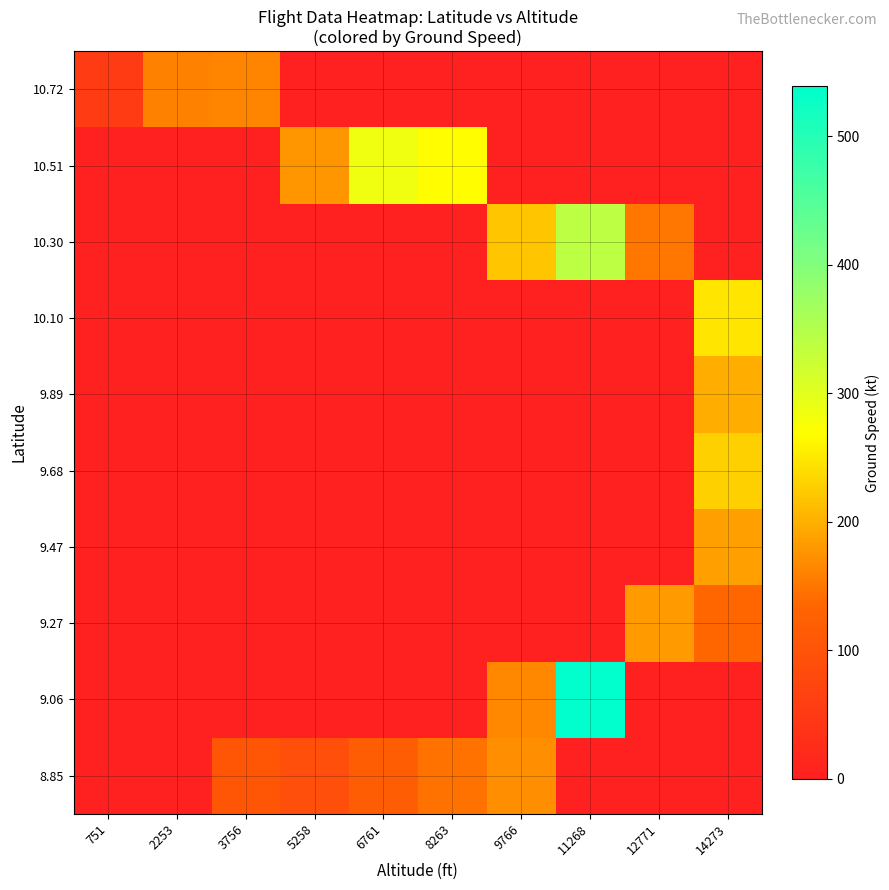

List the series in order of their peak value, lowest first.

10.72, 8.85, 9.27, 9.47, 9.89, 9.68, 10.10, 10.51, 10.30, 9.06